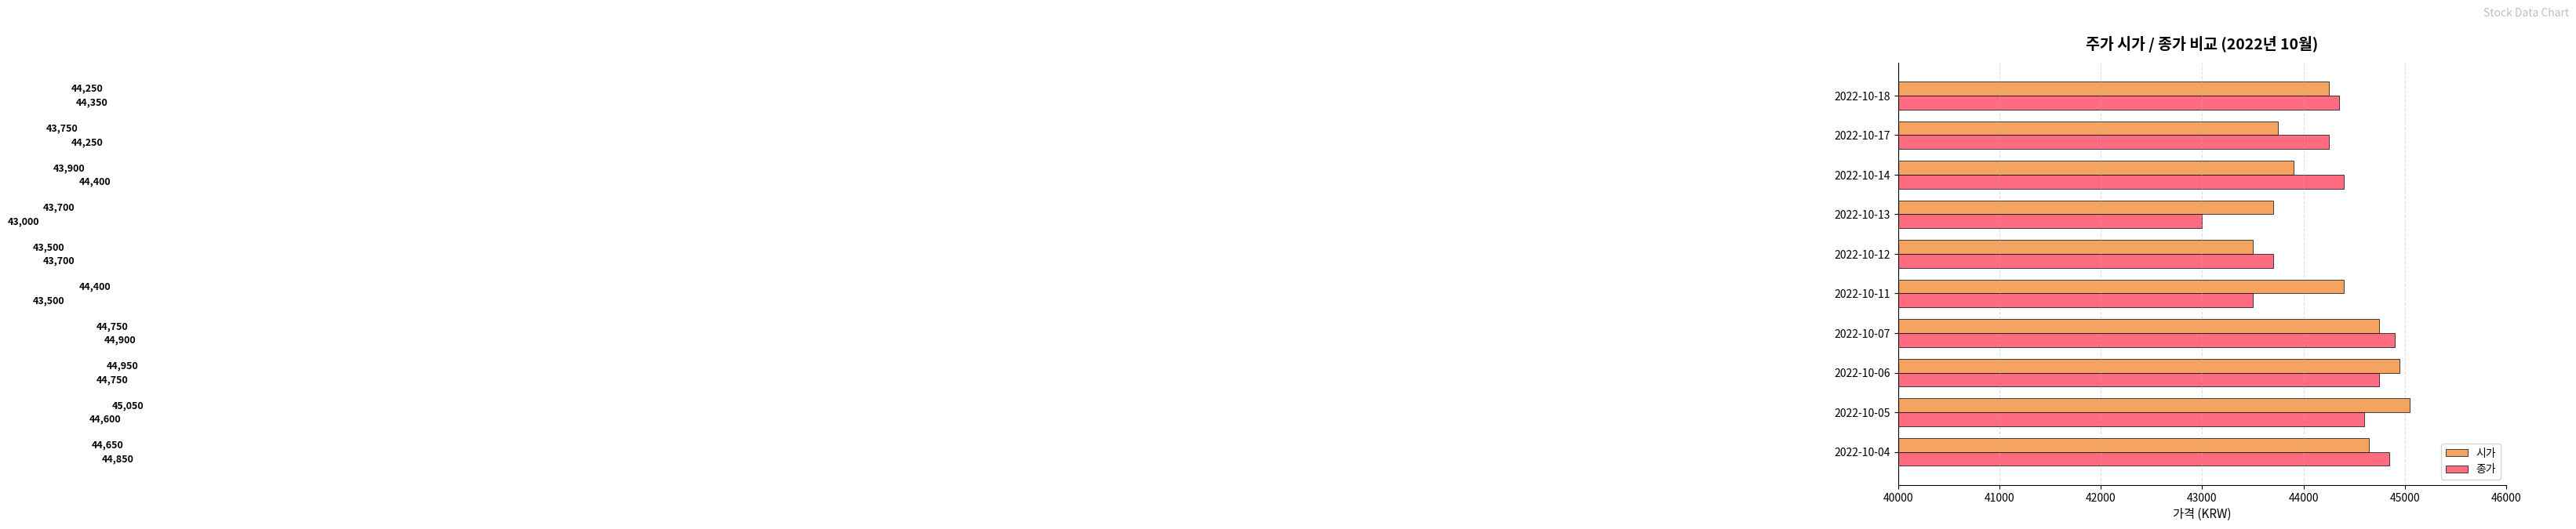

What is the sum of all 종가 values?

442300